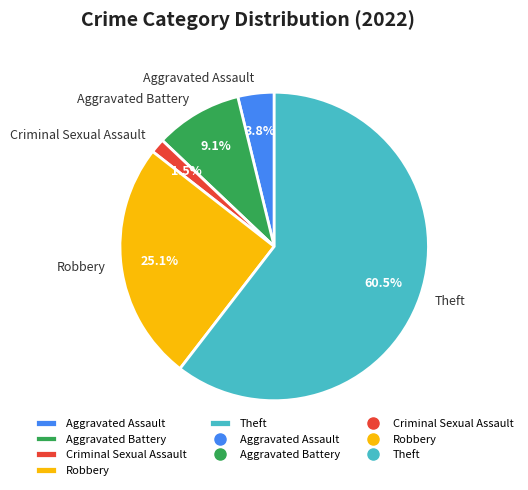

What is the majority slice?

Theft